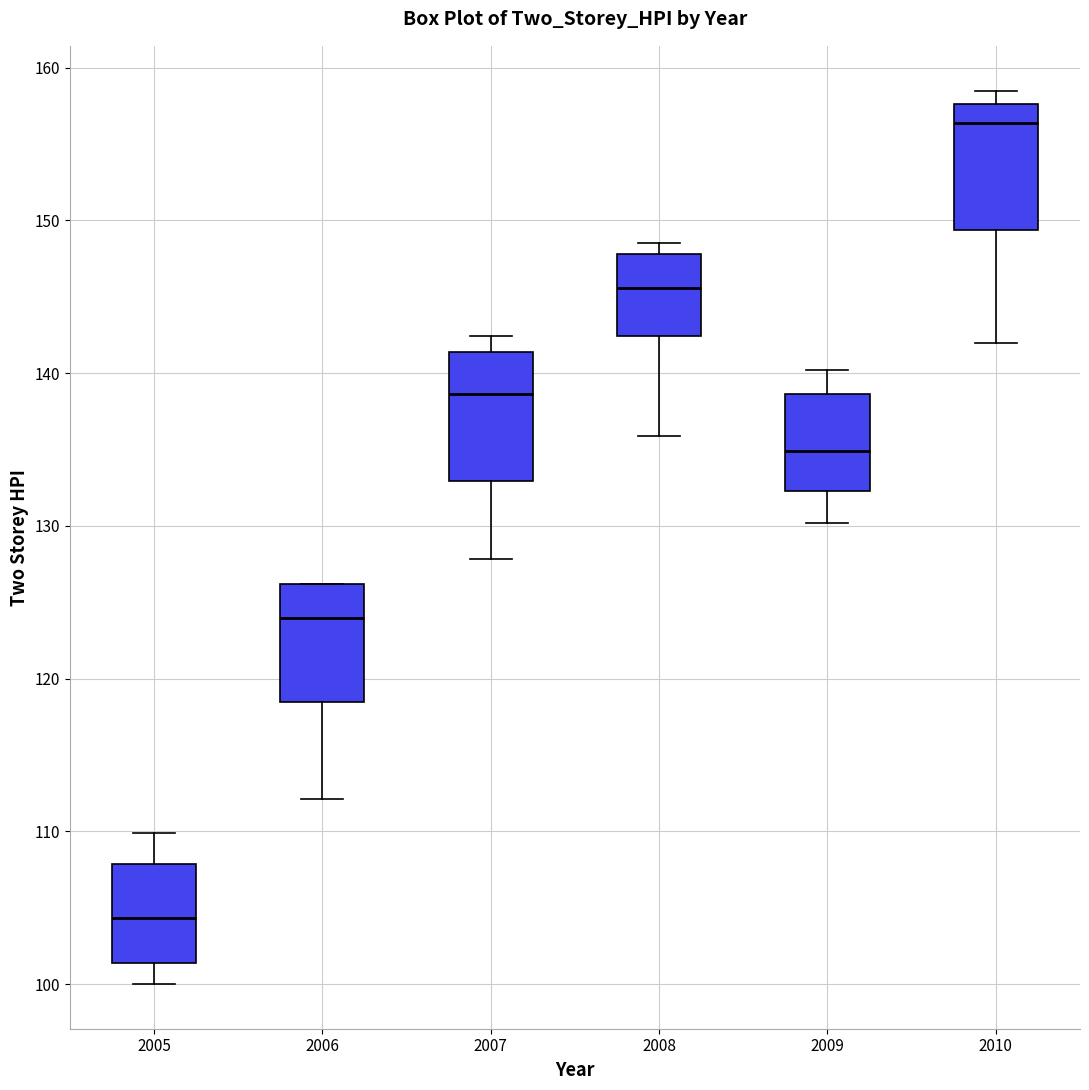

Where does the lower whisker of the box at x = 2008 end on the y-axis? The values are not printed on the chart, so give them approximately, as read against the axis.

136